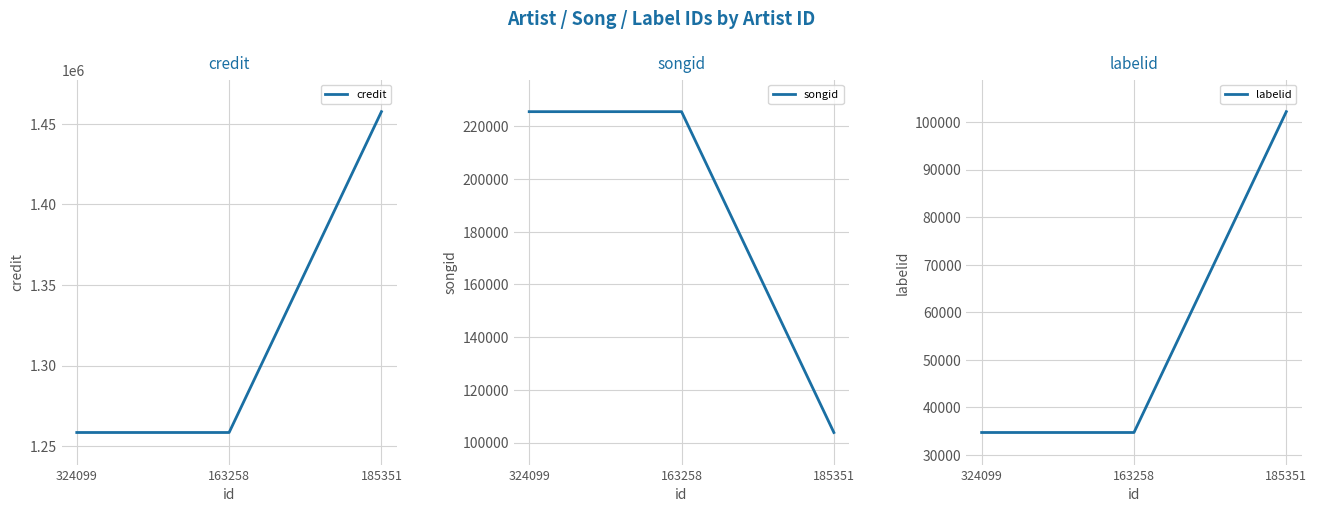

At which label does credit reach its peak?

185351